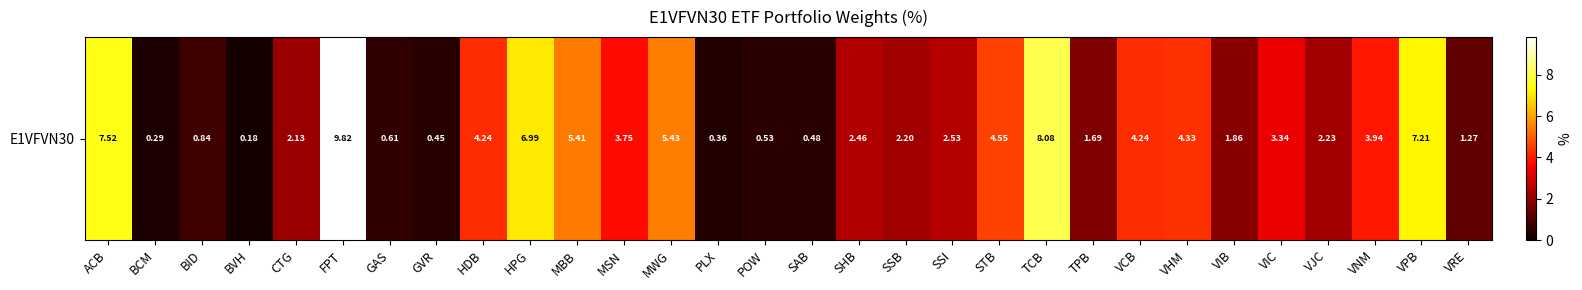

How many values are below 2?

11